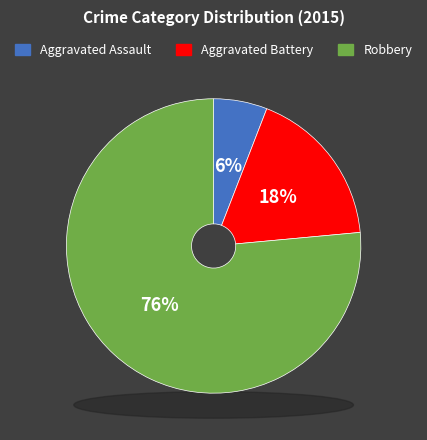

Is there a majority slice in this chart?

Yes